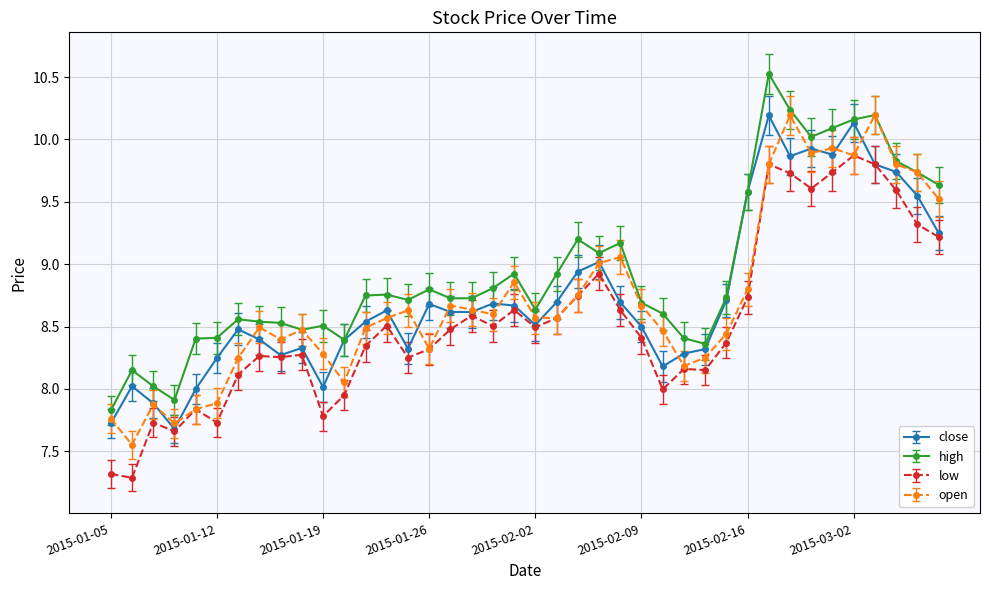

What is the difference between the maximum and second lowest values in the low series?

2.6